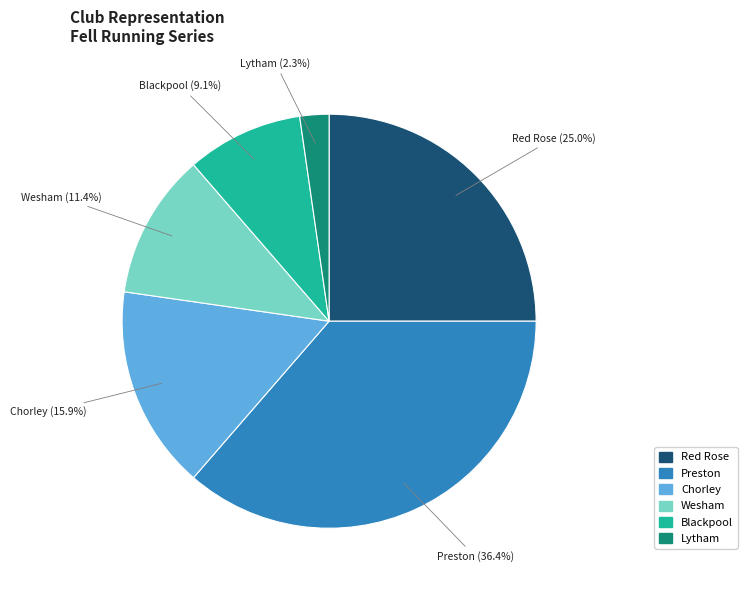

To the nearest percent, what is the combined percentage of Lytham and Preston?

39%